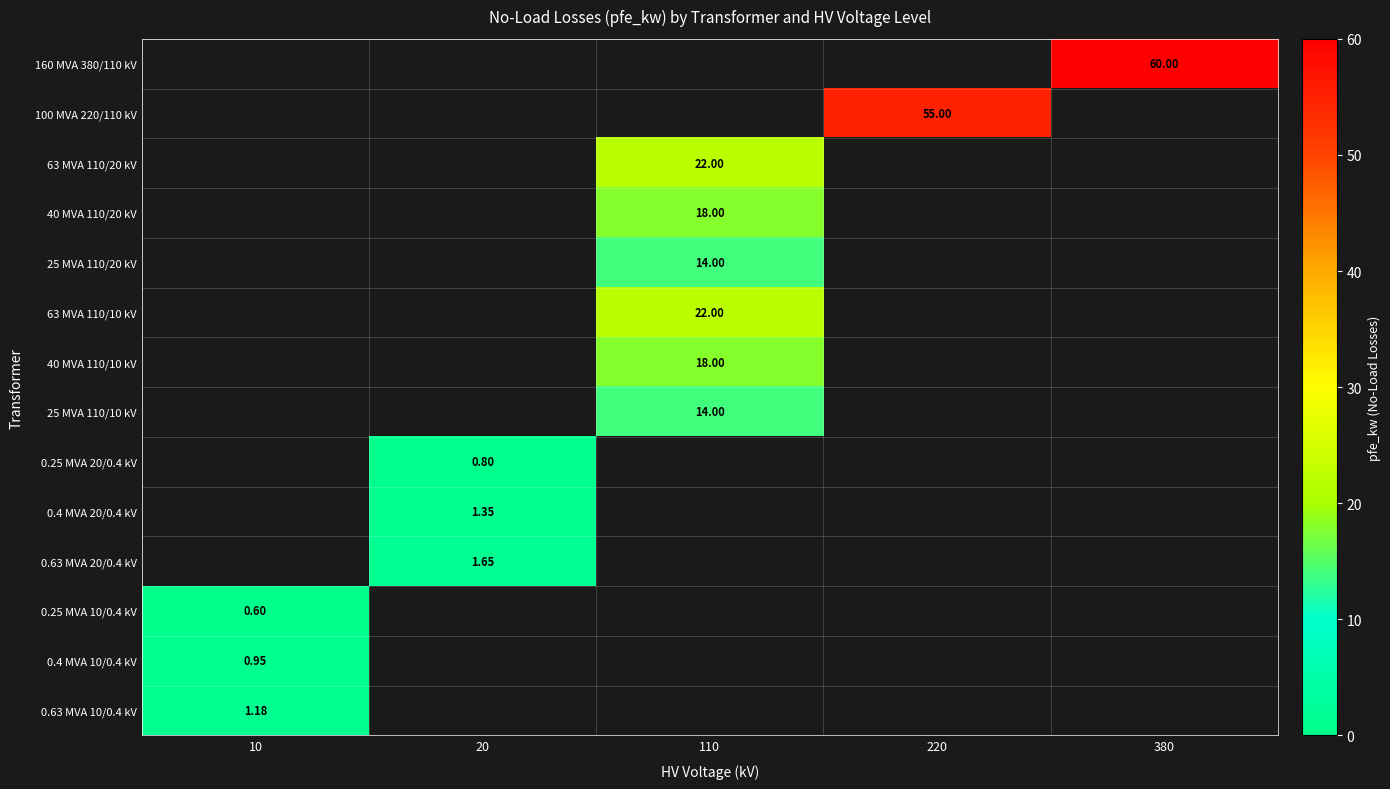

What is the difference between the 0.4 MVA 10/0.4 kV values at 220 and 10?

0.9